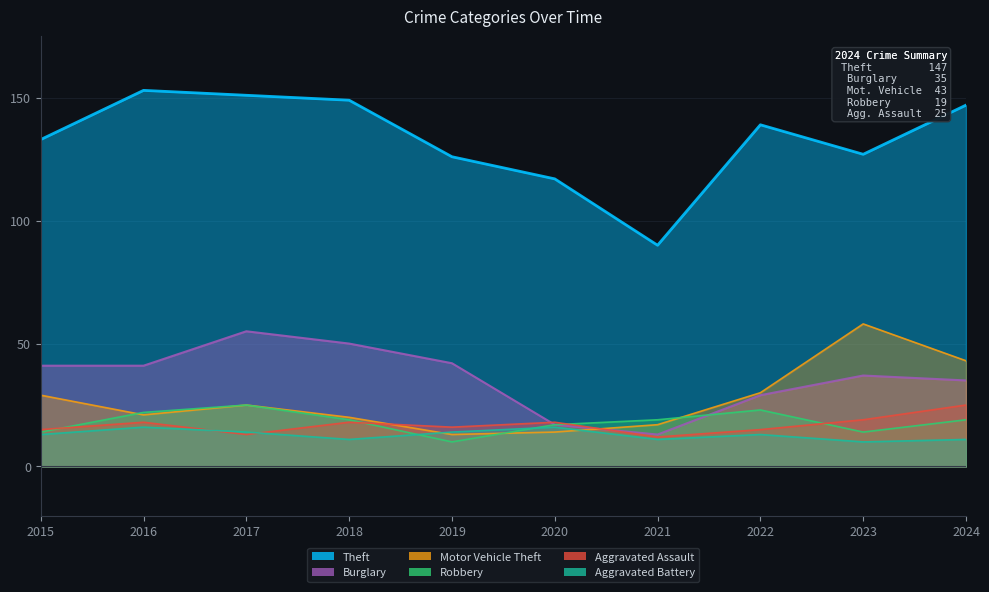

True or false: Aggravated Battery and Burglary cross at least once.

False